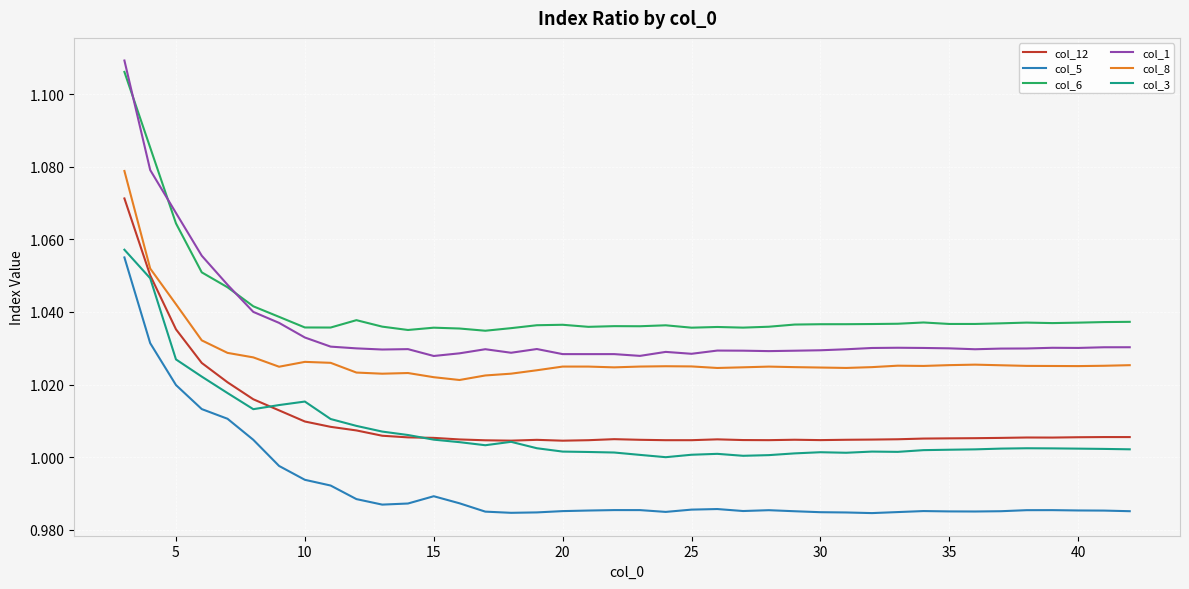

Which series has the widest spread of values?

col_1